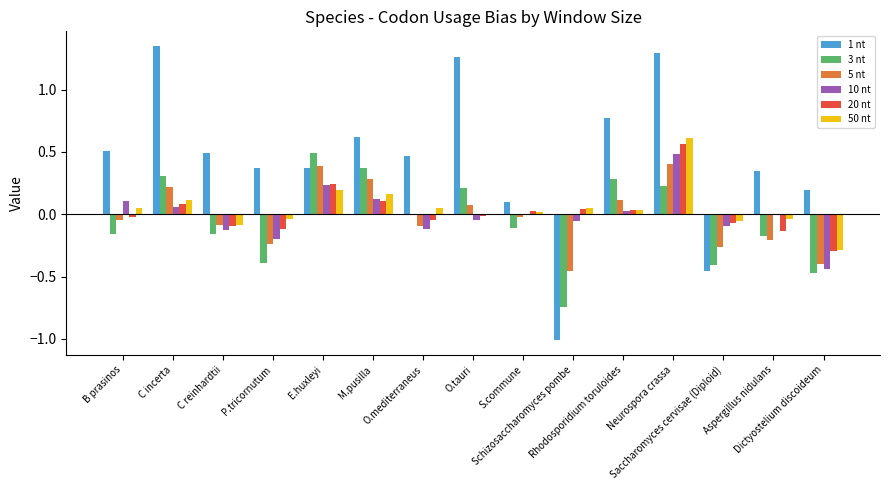

Which series has the largest total across all categories?

1 nt